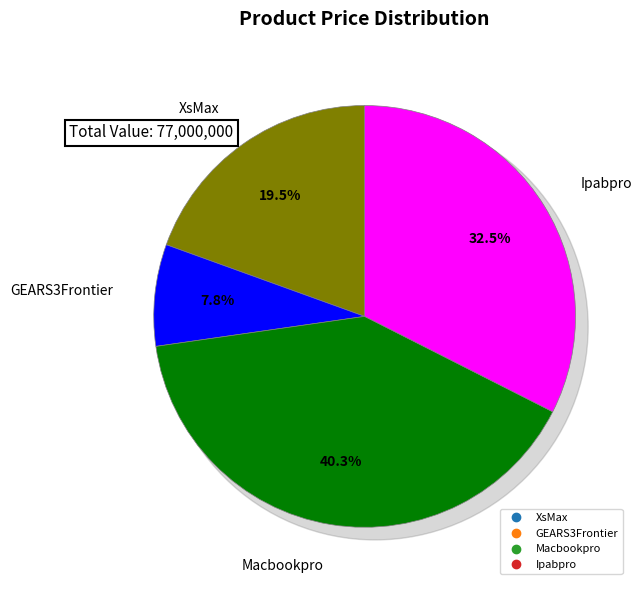

To the nearest percent, what is the difference between the Macbookpro and XsMax slice percentages?

21%